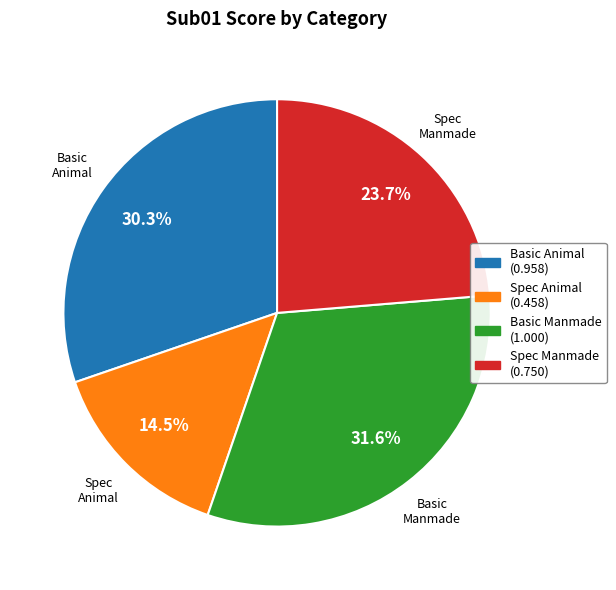

What percentage do Basic Animal and Spec Manmade together represent?

53.9%